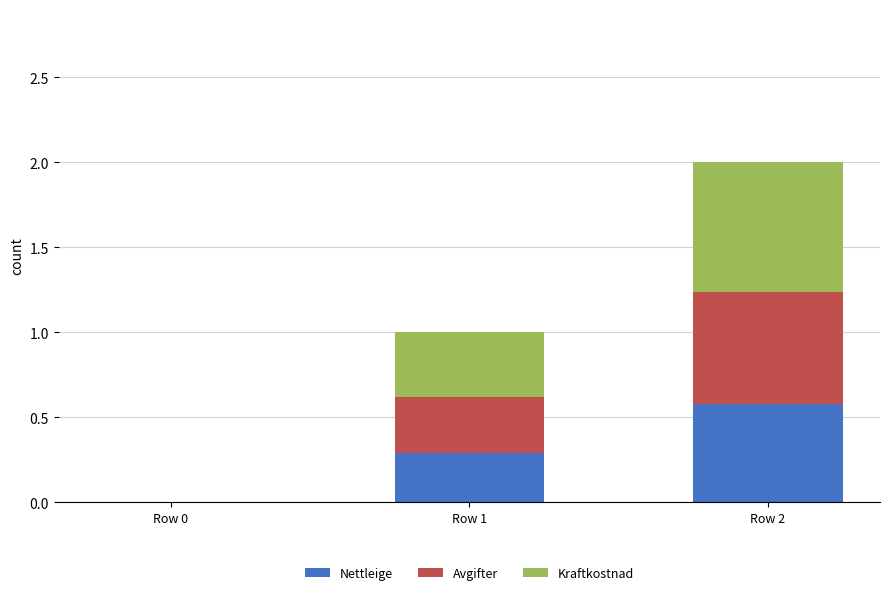

The value of Nettleige at Row 1 is 0.4. True or false?

False